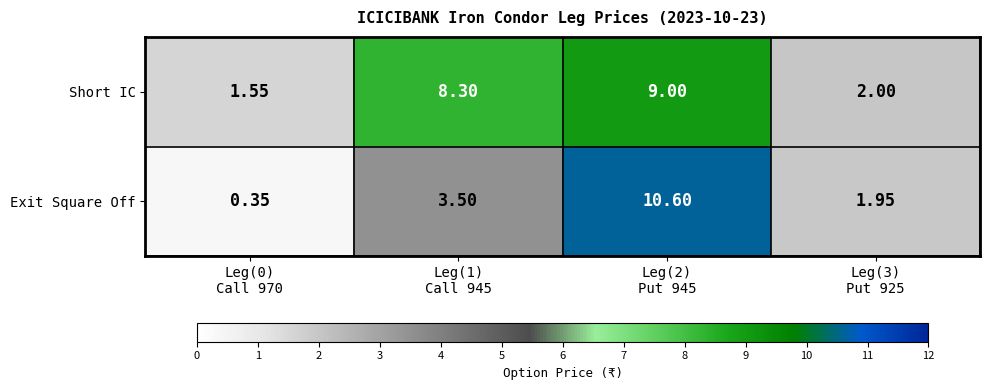

Which series has the widest spread of values?

Exit Square Off